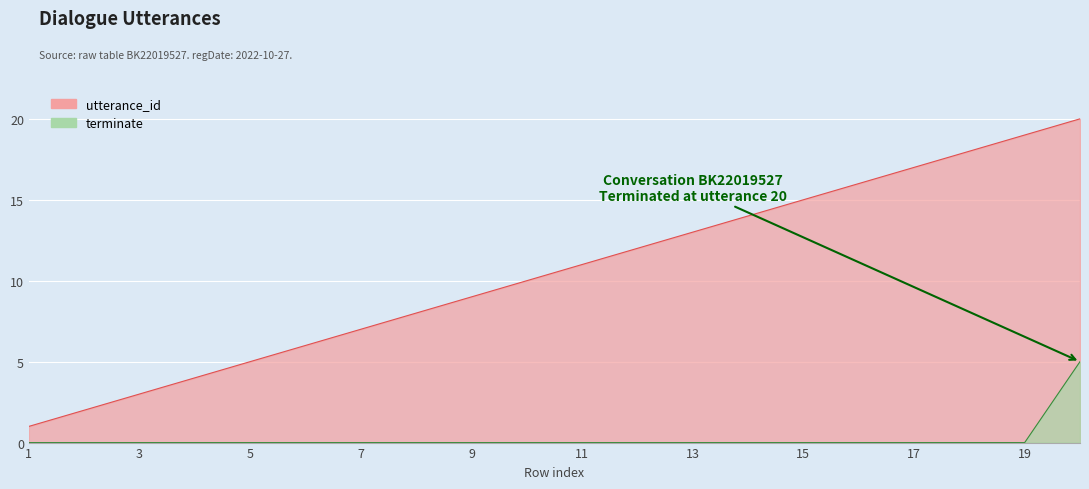

Rank the categories by terminate value from lowest to highest.

1, 2, 3, 4, 5, 6, 7, 8, 9, 10, 11, 12, 13, 14, 15, 16, 17, 18, 19, 20